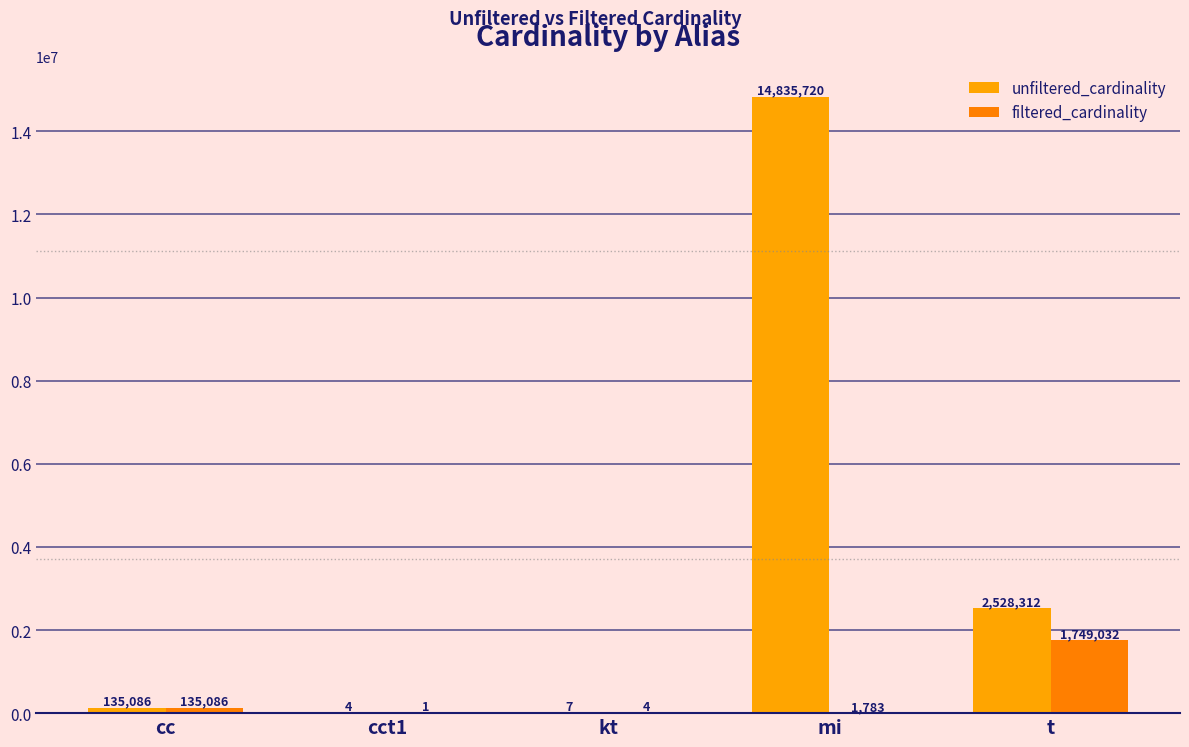

Are the bars grouped side by side (vs. stacked)?

Yes